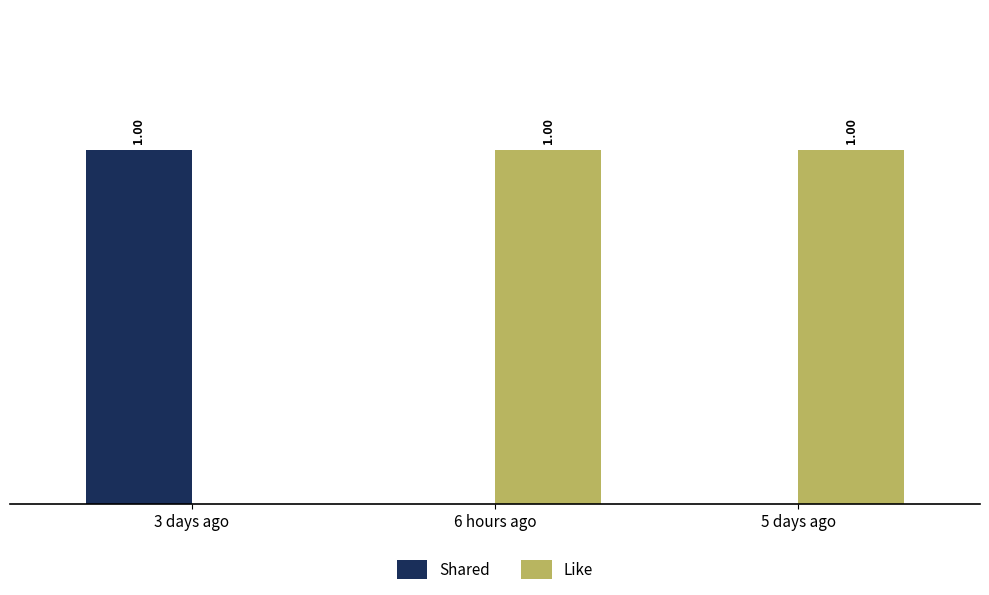

Which series has the largest total across all categories?

Like